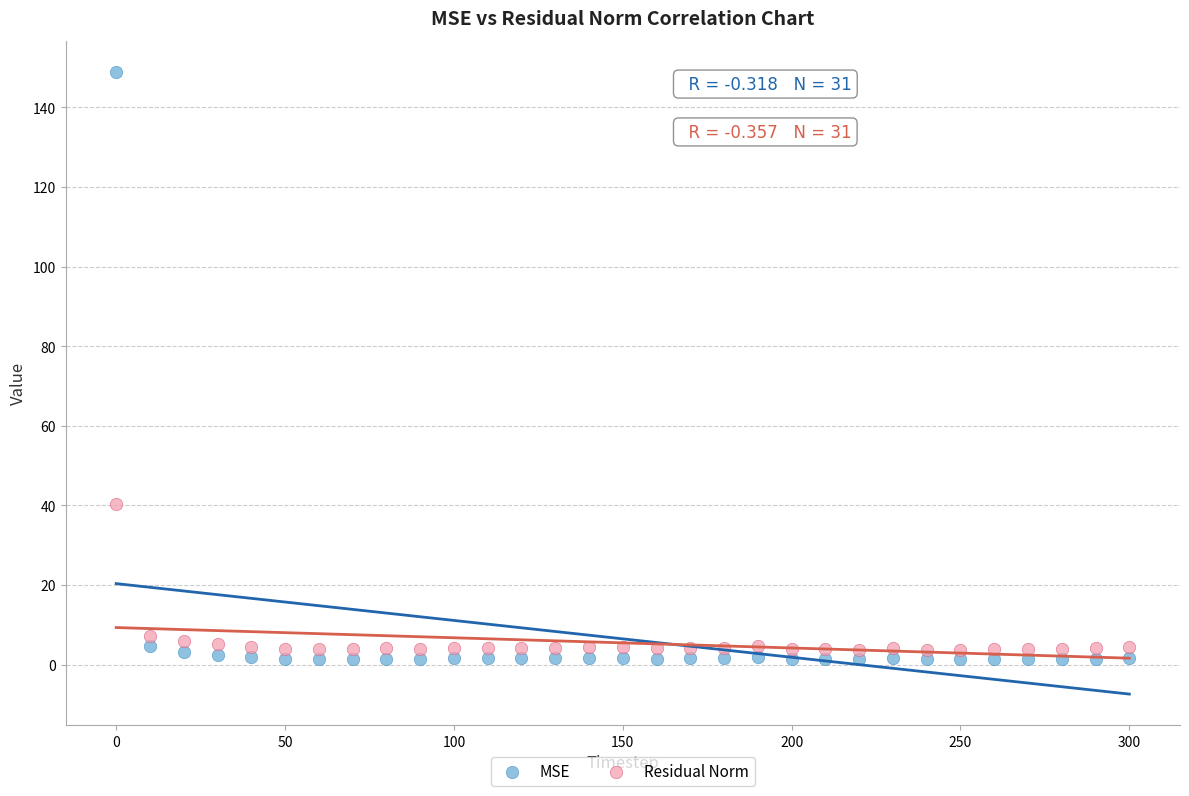

In the MSE series, what Y value is closest to 75?

4.7